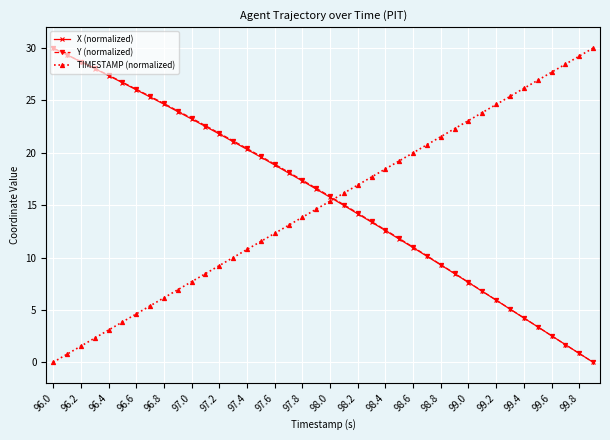

What is the value of the Y (normalized) point at the 20th from the left?

16.6